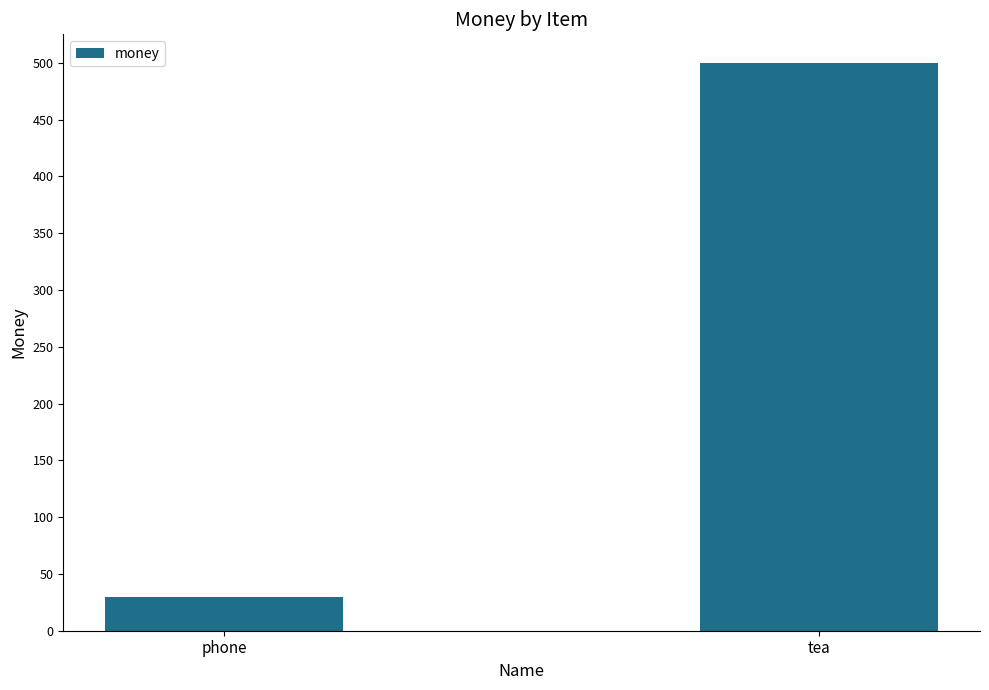

How many data points does each series have?

2